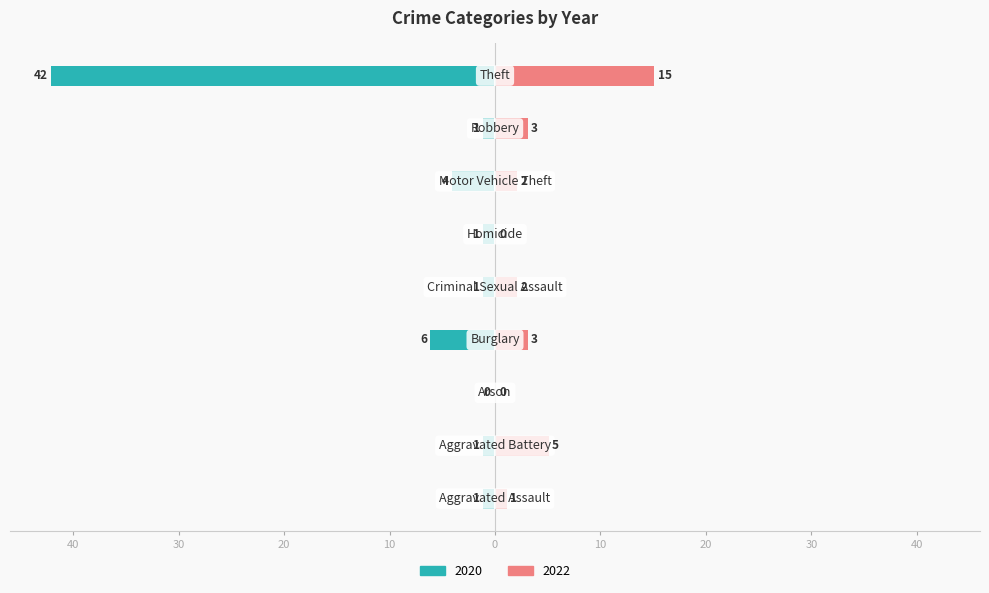

How many positive values does the 2022 series have?

7